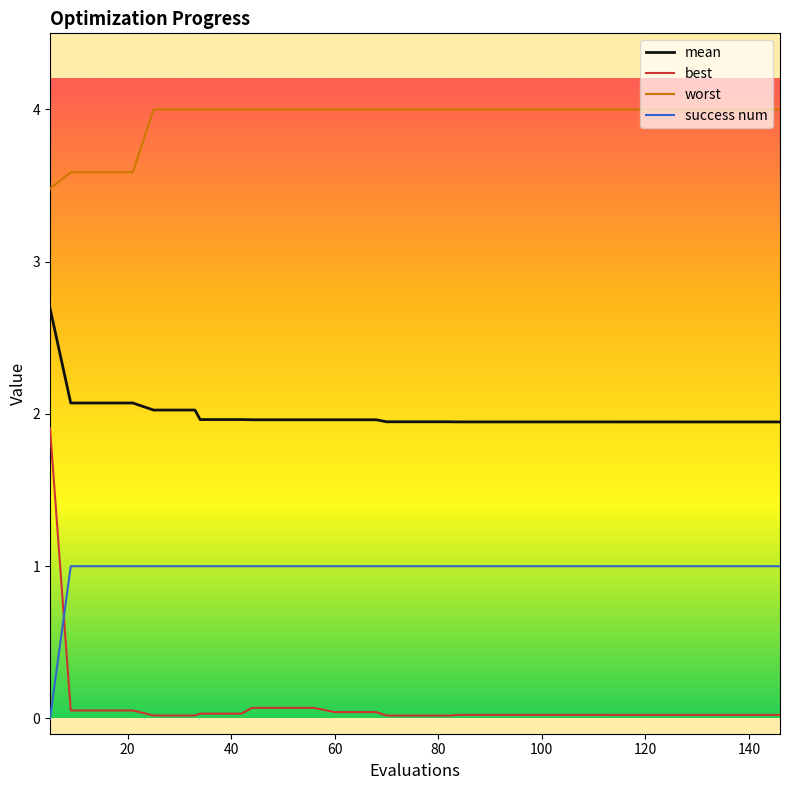

Rank the series by their average value, from lowest to highest.

best, success num, mean, worst